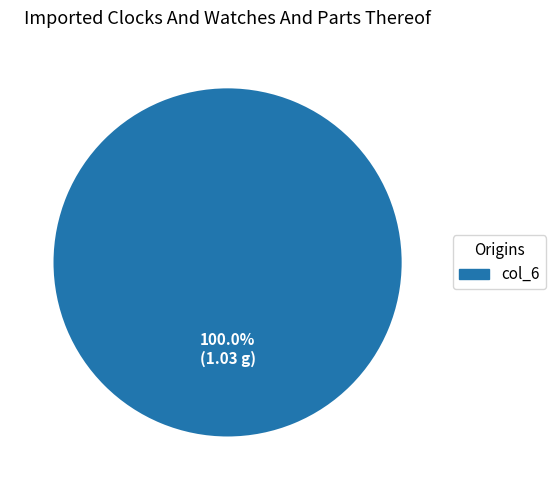

How many slices are in this pie chart?

1